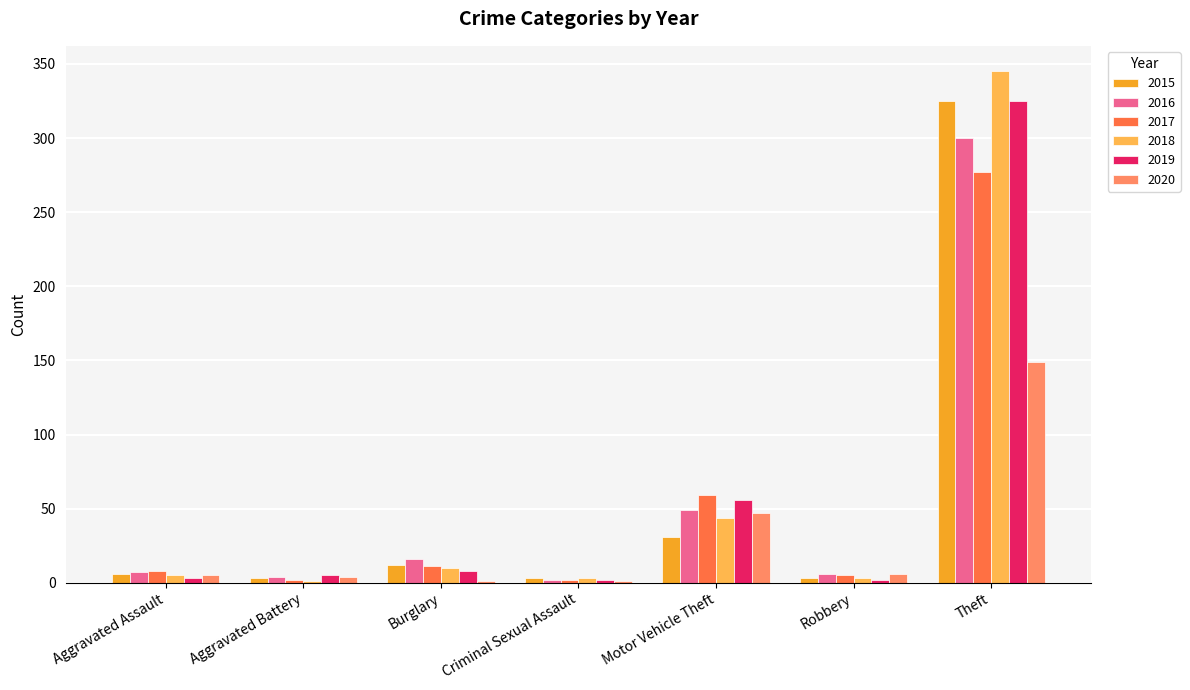

At which category is the sum across all series the highest?

Theft